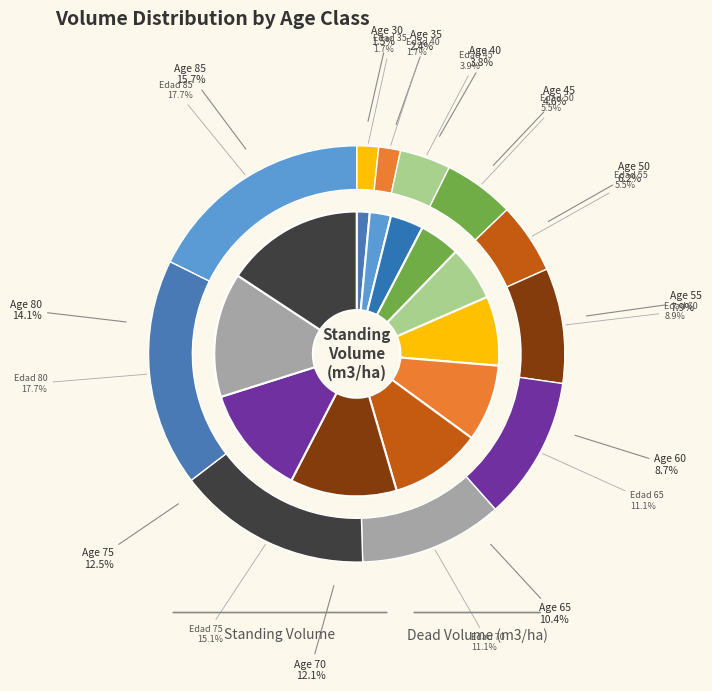

Rank the categories by value from lowest to highest.

30, 35, 40, 45, 50, 55, 60, 65, 70, 75, 80, 85